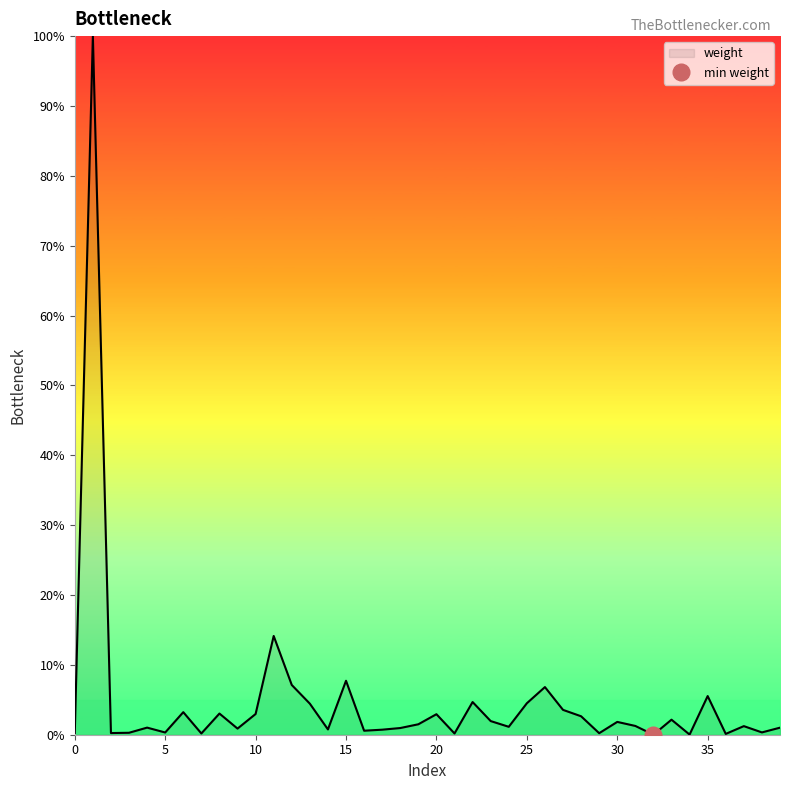

At which label is the value closest to 50?

11